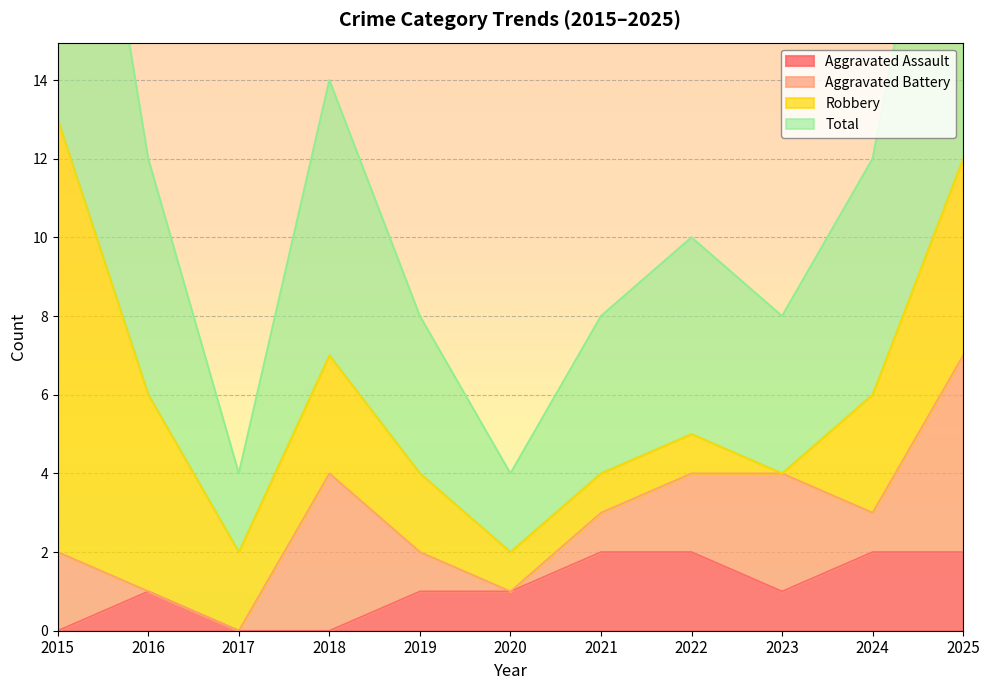

The Aggravated Assault series shows 0 at 2019. True or false?

False